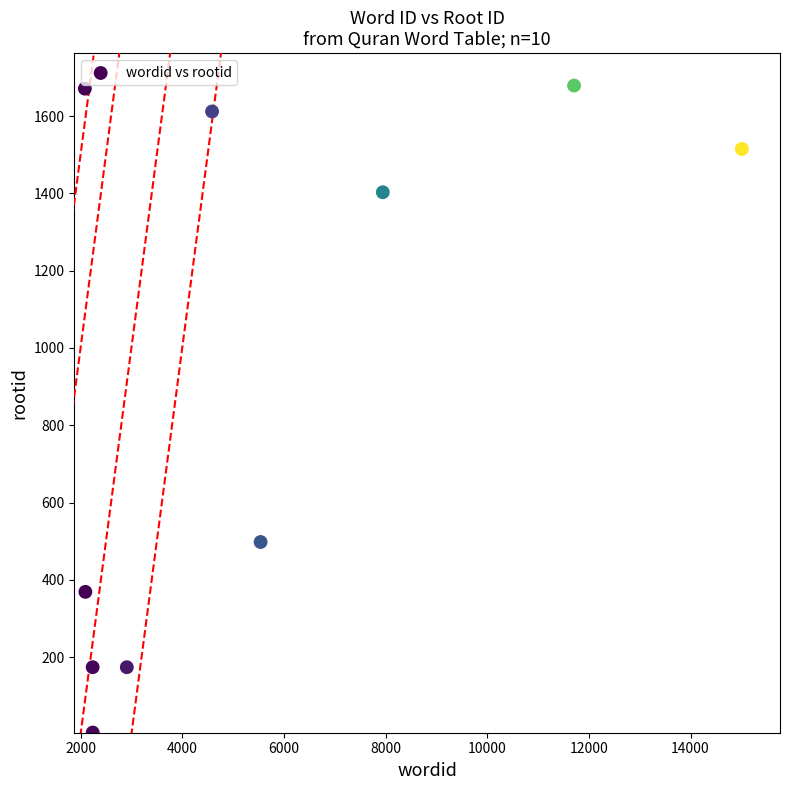

What Y value in the scatter plot is closest to 842?

498